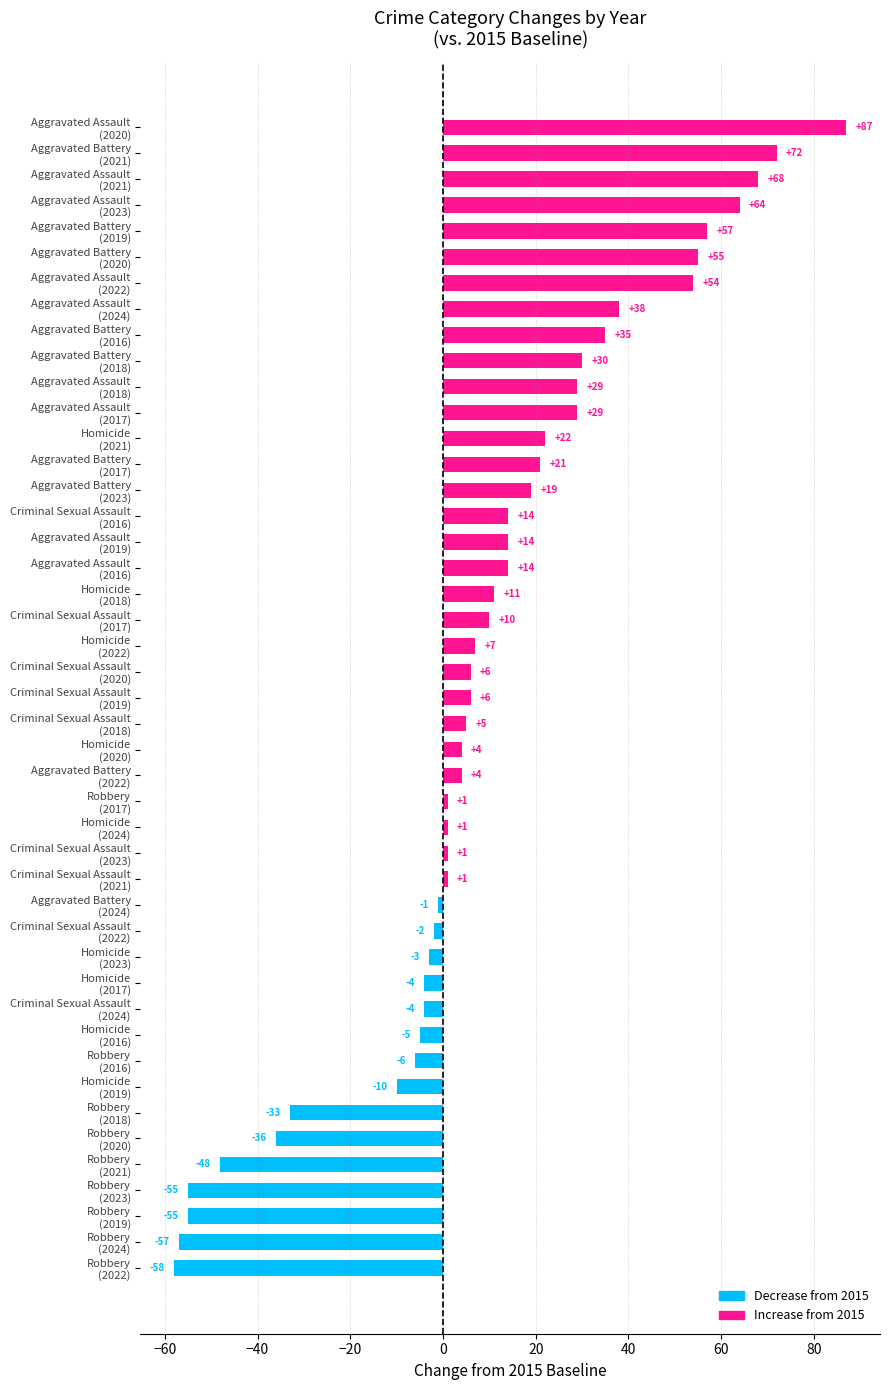

What is the difference between the maximum and minimum values?

145